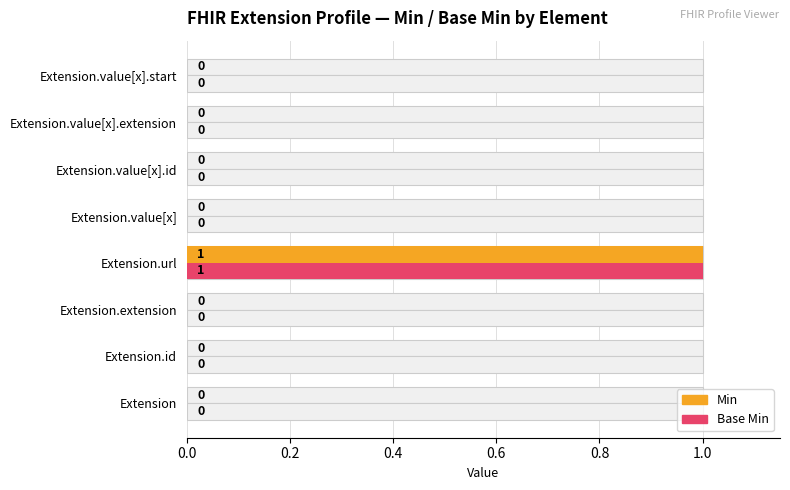

The value of Base Min at Extension is 0. True or false?

True